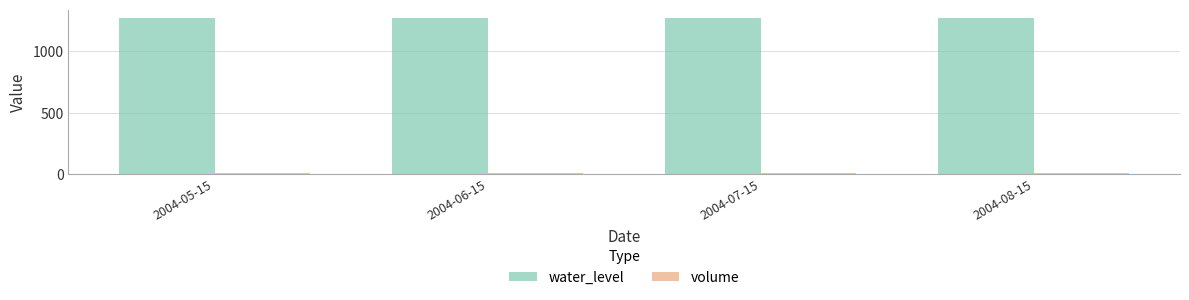

At how many categories does at least one series exceed 975?

4